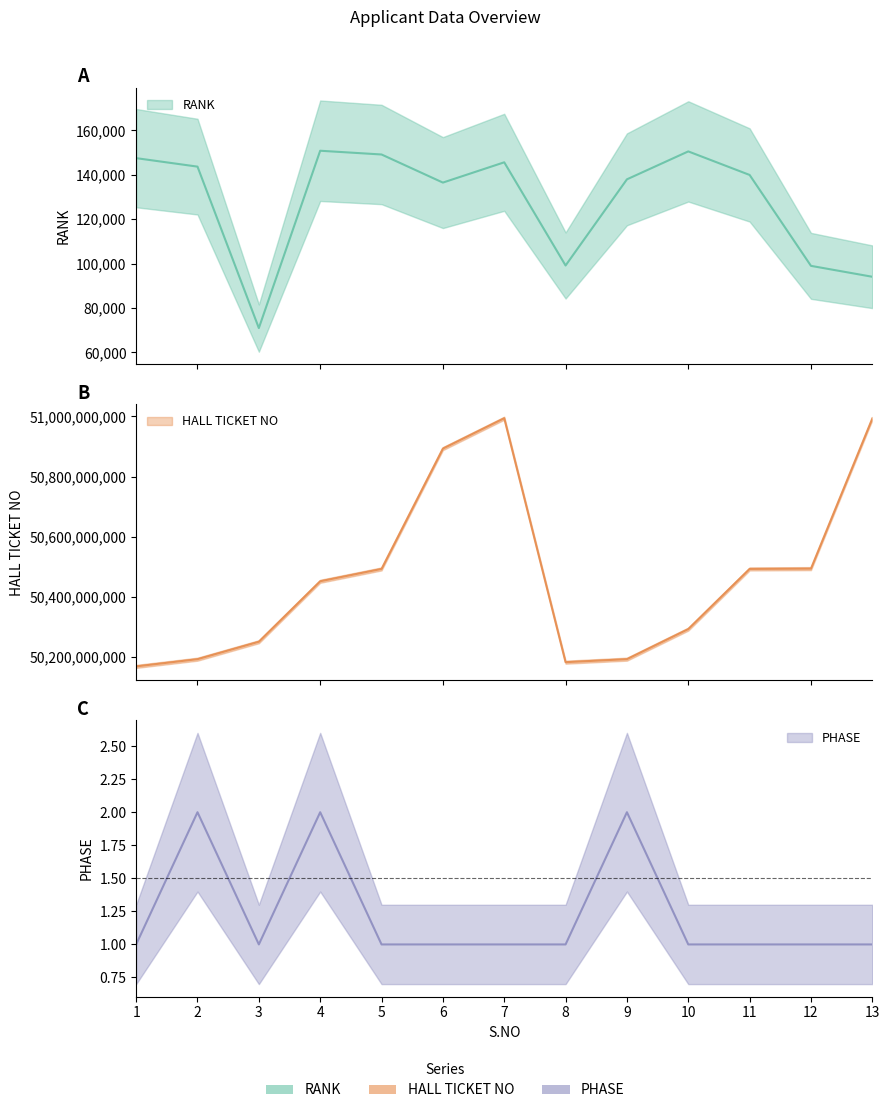

How many interior local peaks does the HALL TICKET NO series have?

1